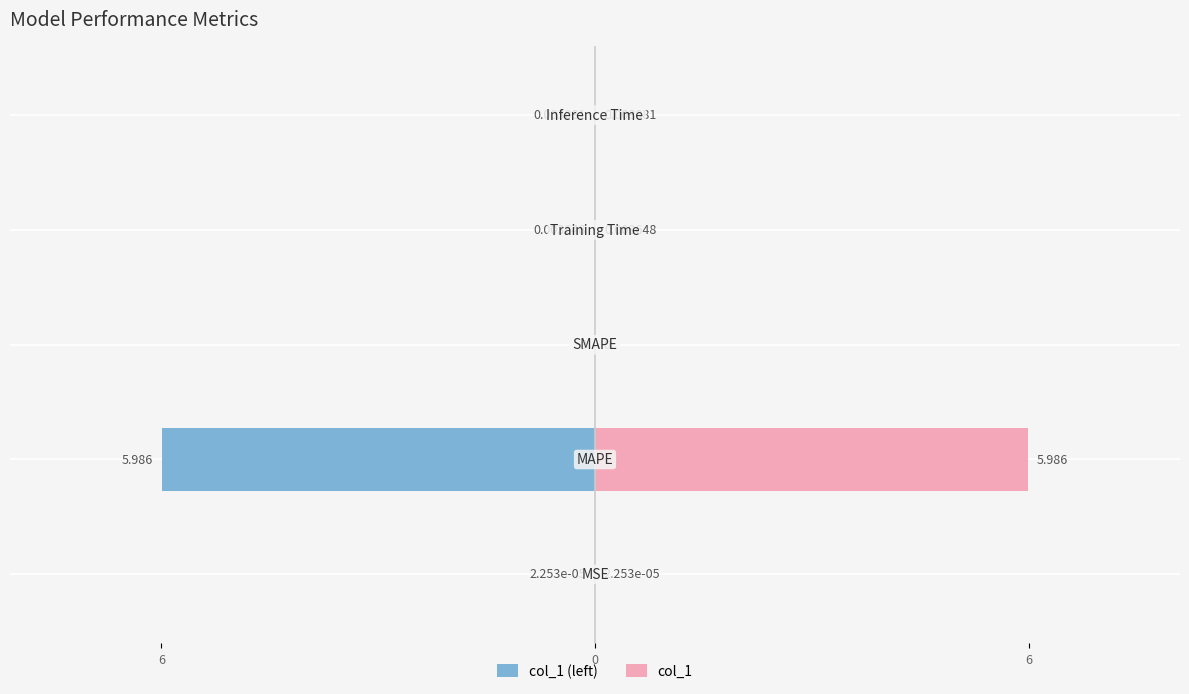

Reading left to right, transcribe all the data shown in this chart.

col_1 (left): -0.0	-6.0	0.0	-0.0	-0.0
col_1: 0.0	6.0	0.0	0.0	0.0